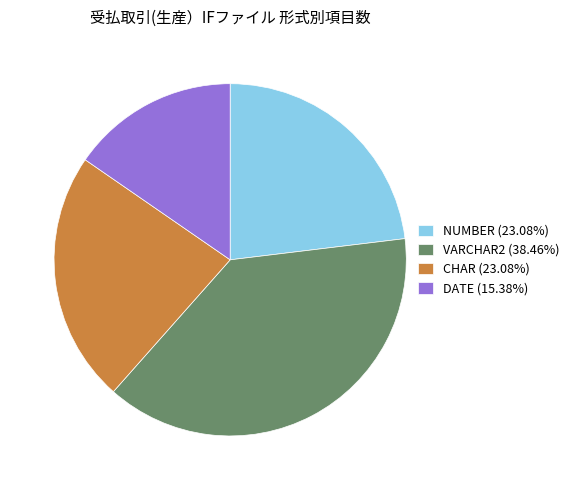

How many segments does this pie chart have?

4